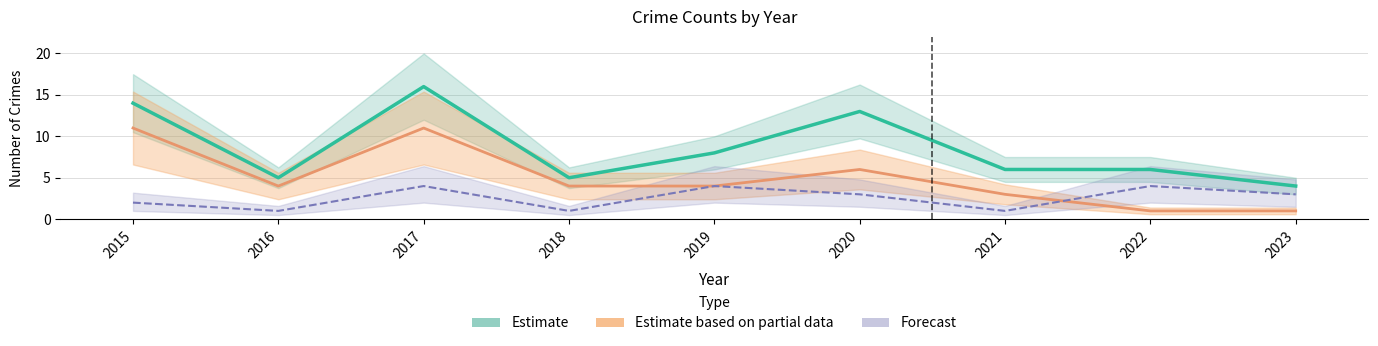

What is the smallest value displayed?

1